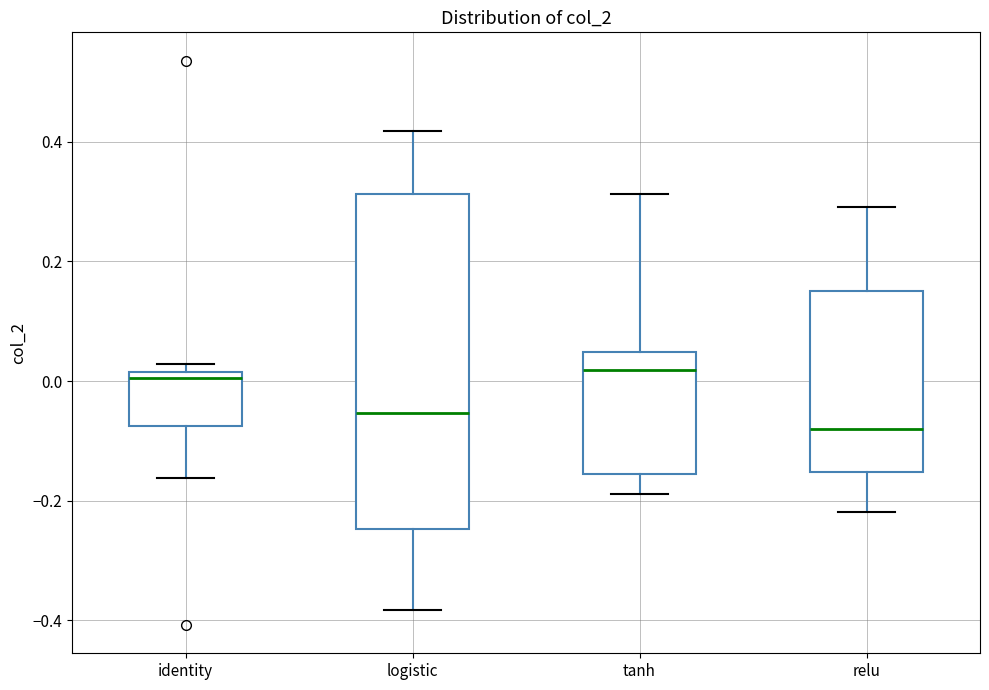

Reading left to right, read every box against the y-axis: the position of its median line, the range the box covers, and the ends of its whiskers. The values are not printed on the chart, so give them approximately, as read against the axis.

identity: median 0.00, box -0.08 to 0.02, whiskers -0.16 to 0.02 (just above the box's upper edge)
logistic: median -0.06, box -0.24 to 0.32, whiskers -0.38 to 0.42
tanh: median 0.02, box -0.16 to 0.04, whiskers -0.18 to 0.32
relu: median -0.08, box -0.16 to 0.16, whiskers -0.22 to 0.30